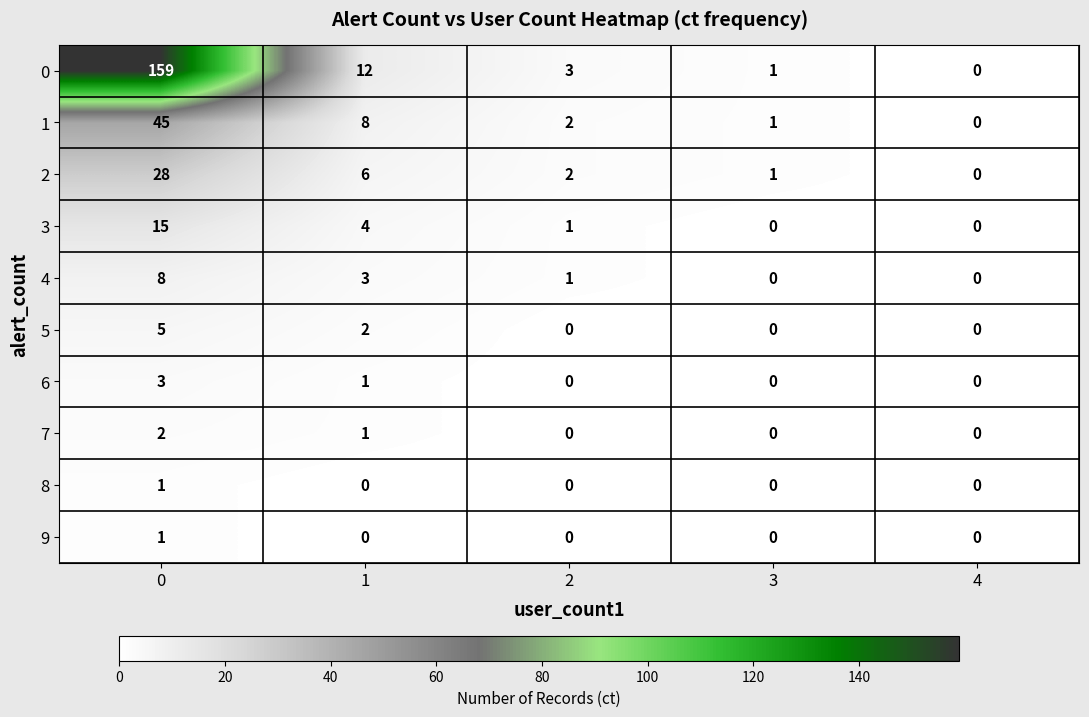

Is the value of 9 at 2 greater than the value of 3 at 1?

No